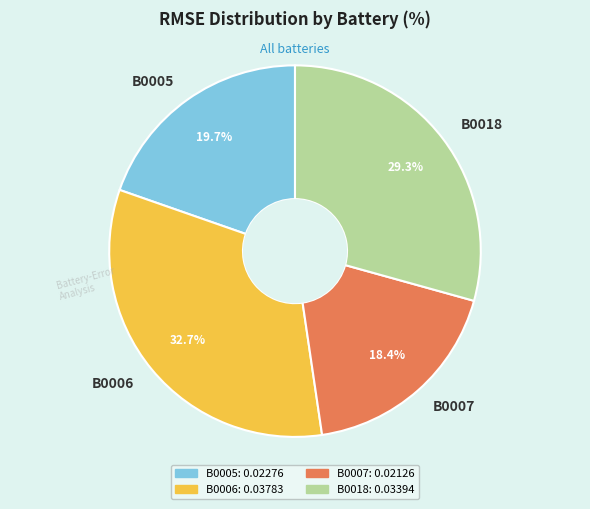

Does any single category account for the majority?

No